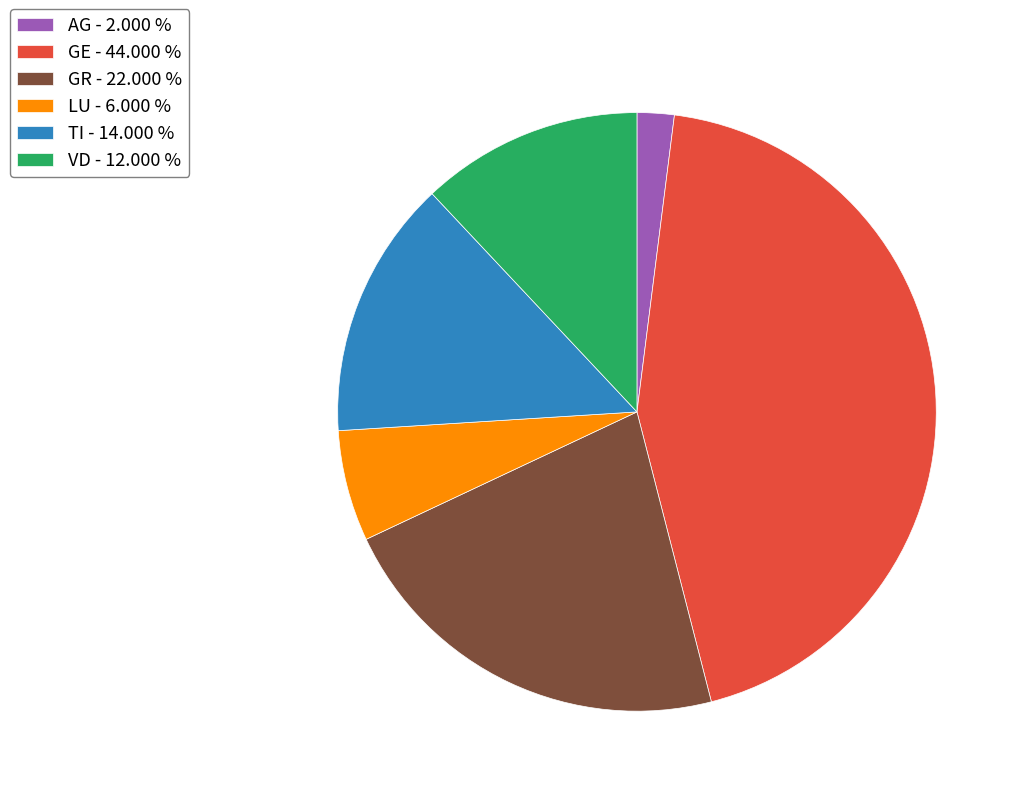

Which has a higher value, GR - 22.000 % or GE - 44.000 %?

GE - 44.000 %